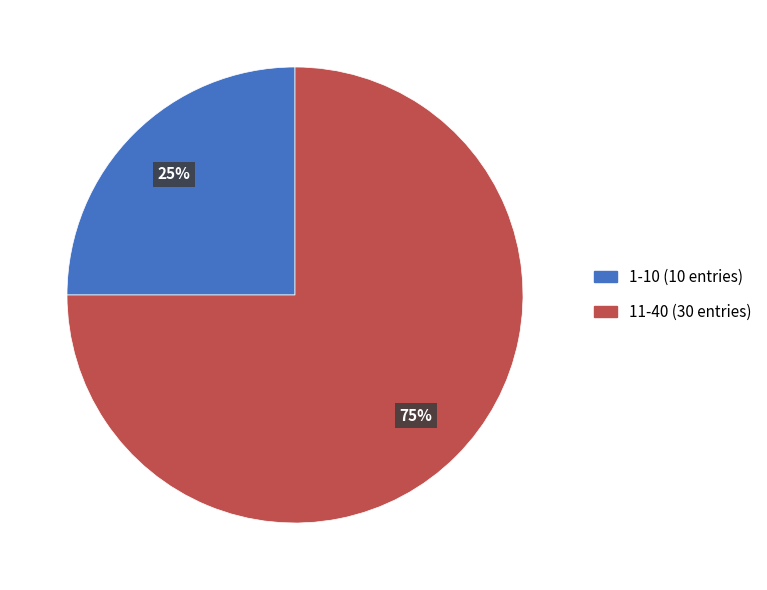

True or false: 1-10 accounts for 25% of the total.

True